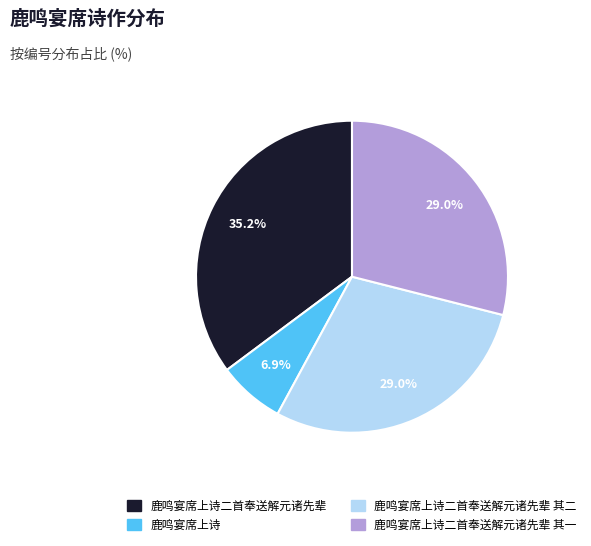

Is there any slice that represents more than half of the pie?

No